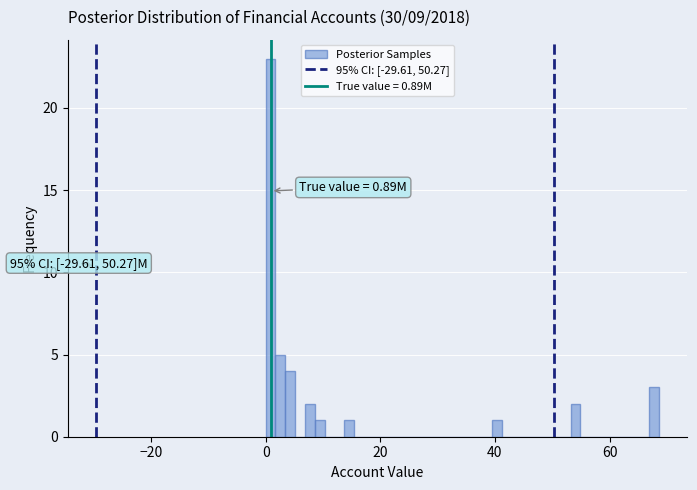

Around what value on the x-axis is the tallest bar? Give the approximate position of its centre, as read against the axis.

0